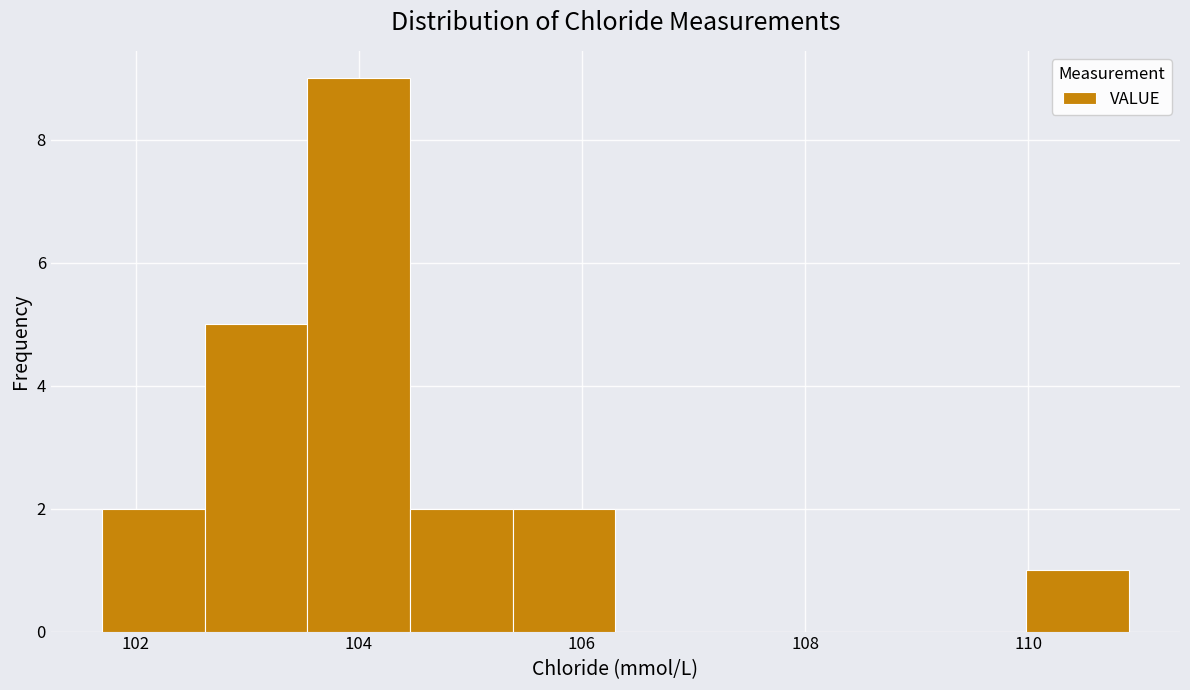

What is the height of the bar covering 105.38 to 106.30 on the x-axis? Neither the bar edges nor the heights are printed on the chart, so give them approximately, as read against the axes.

2